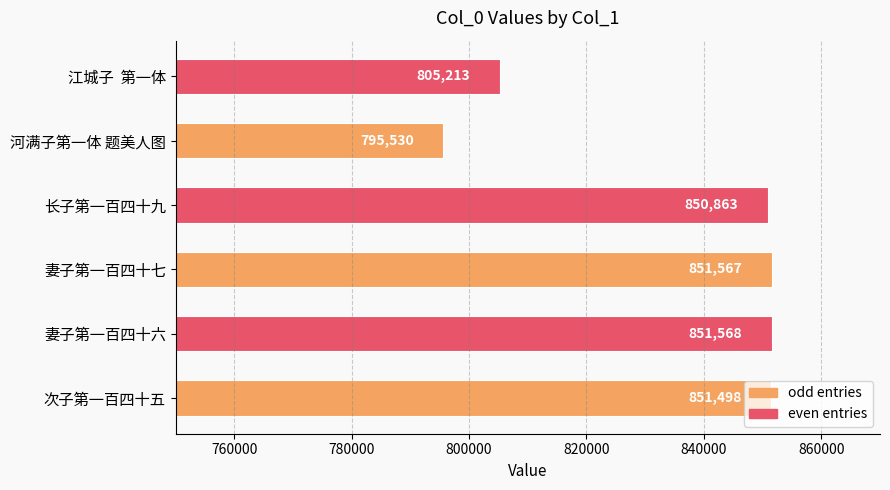

List the labels in order of value, smallest first.

河满子第一体 题美人图, 江城子  第一体, 长子第一百四十九, 次子第一百四十五, 妻子第一百四十七, 妻子第一百四十六